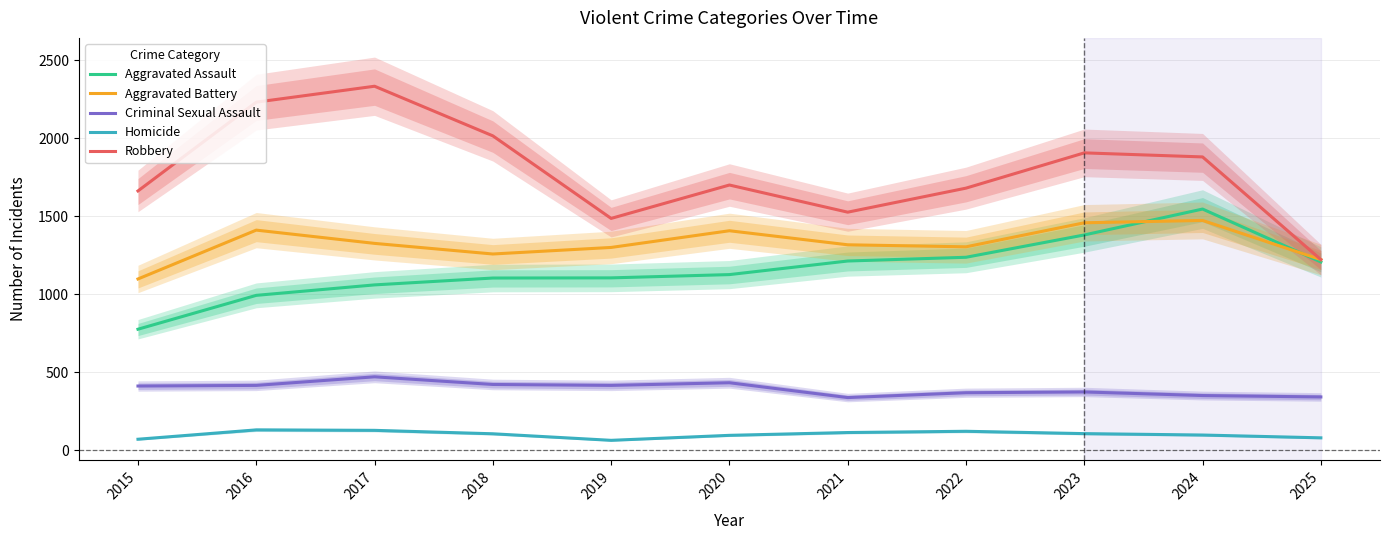

What is the value of the Aggravated Battery point at the 10th from the left?

1474